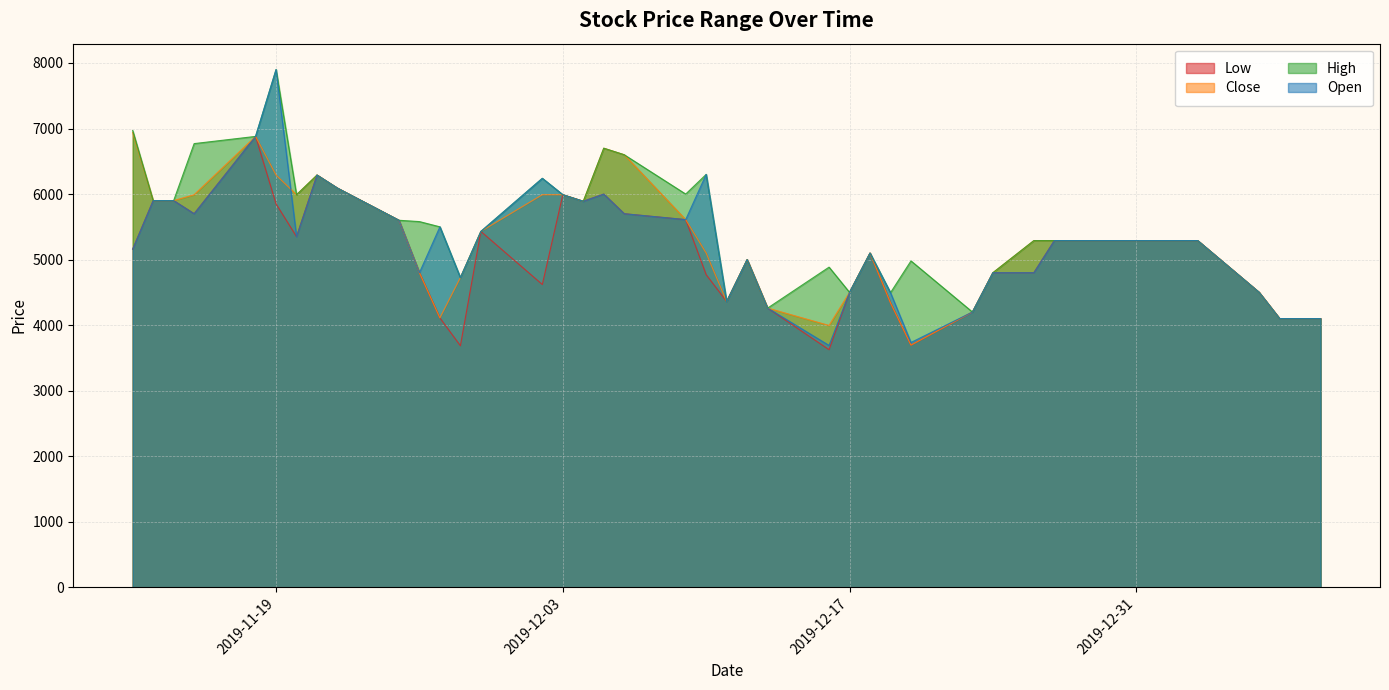

Between 2019-11-27 and 2019-11-29, which series saw the biggest shift?

Low